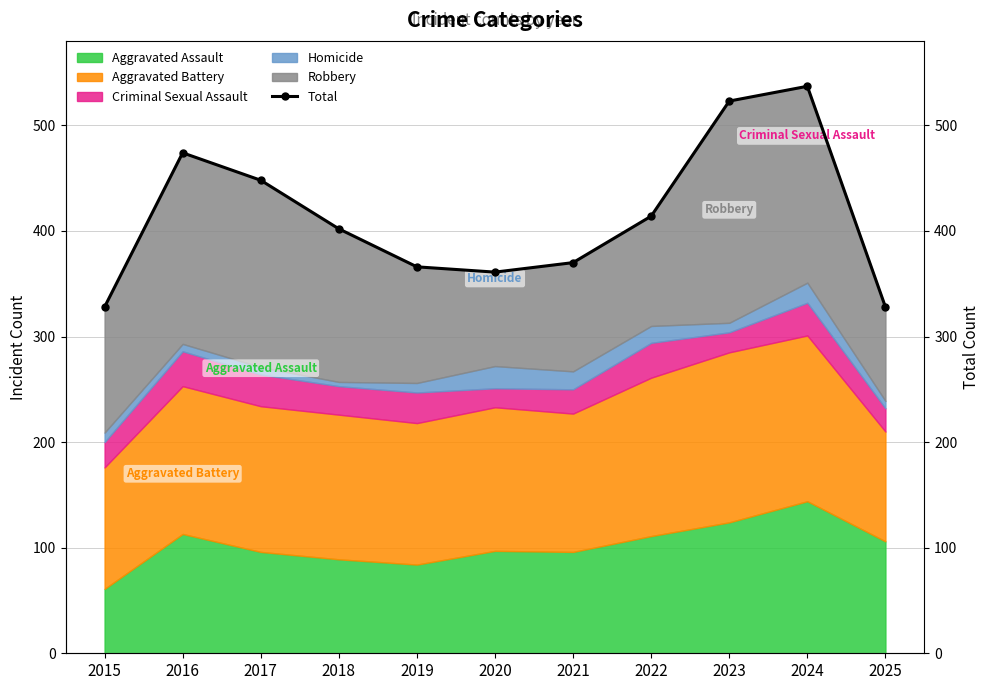

What is the greatest value displayed?

537